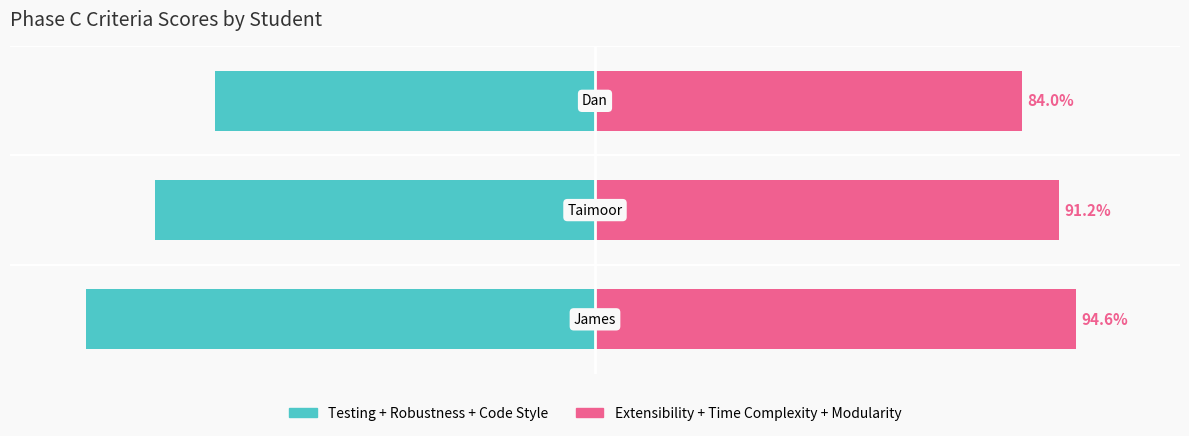

Between 0 and 2, which series saw the biggest shift?

Left Criteria (Testing+Robustness+Style)